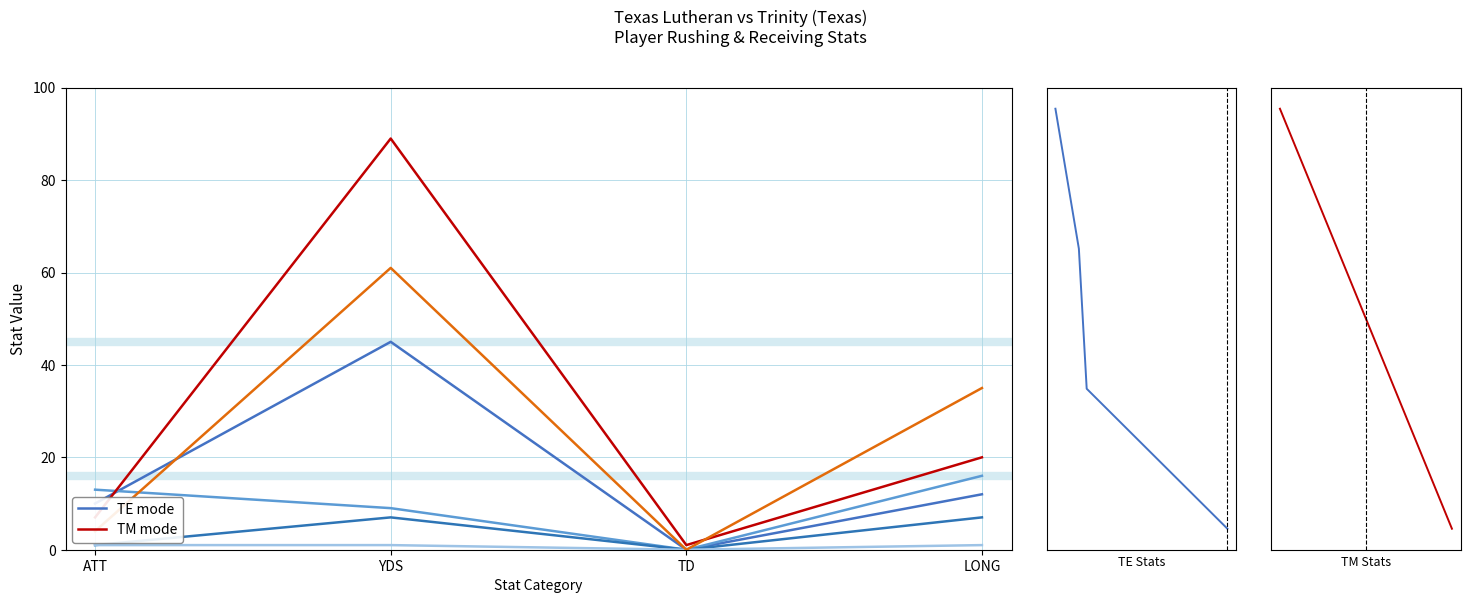

Which series has the largest range (max minus min)?

Brown (RECEIVING)